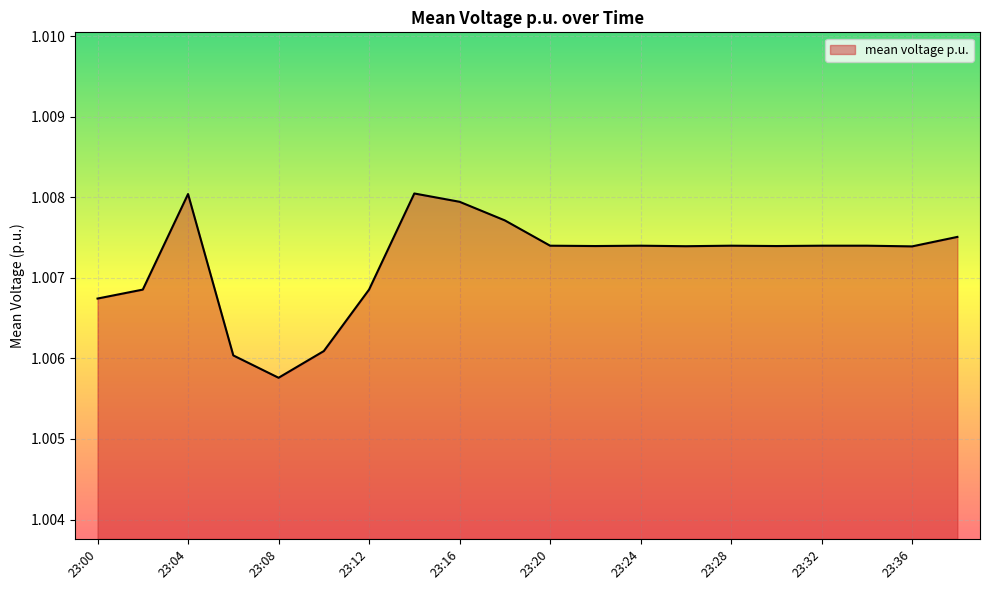

Does the chart have visible grid lines?

Yes